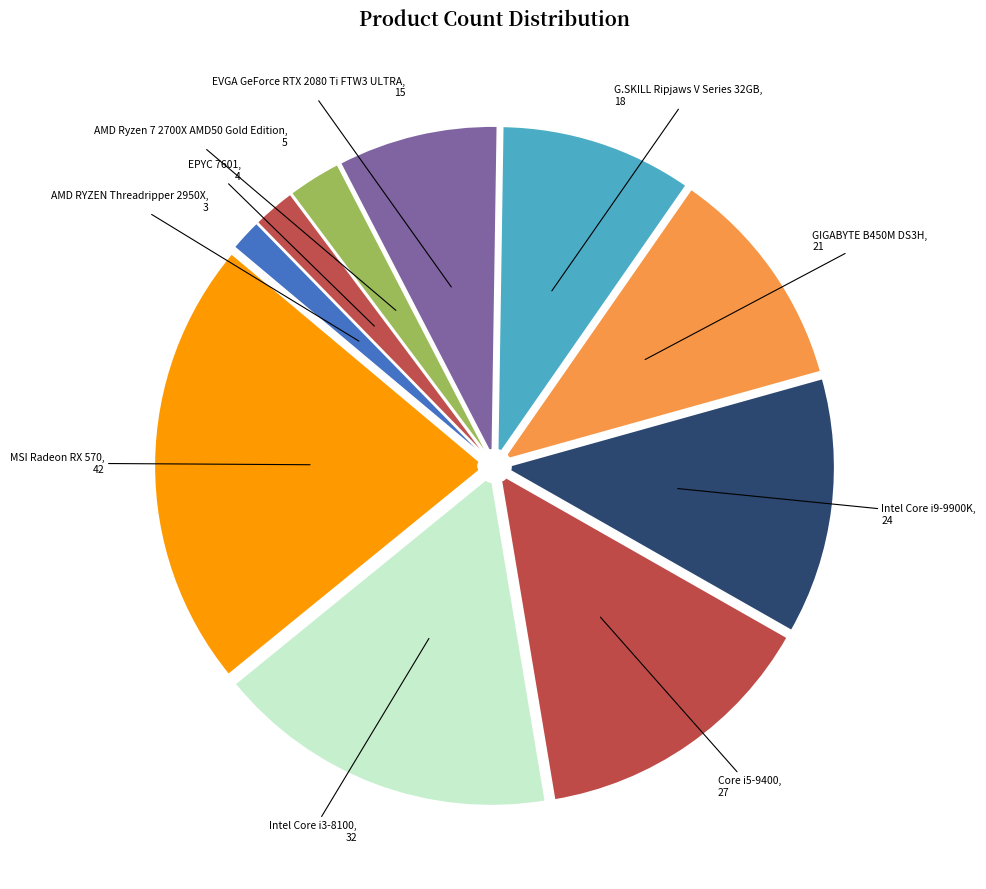

Do Intel Core i3-8100 and GIGABYTE B450M DS3H together represent more than half of the pie?

No